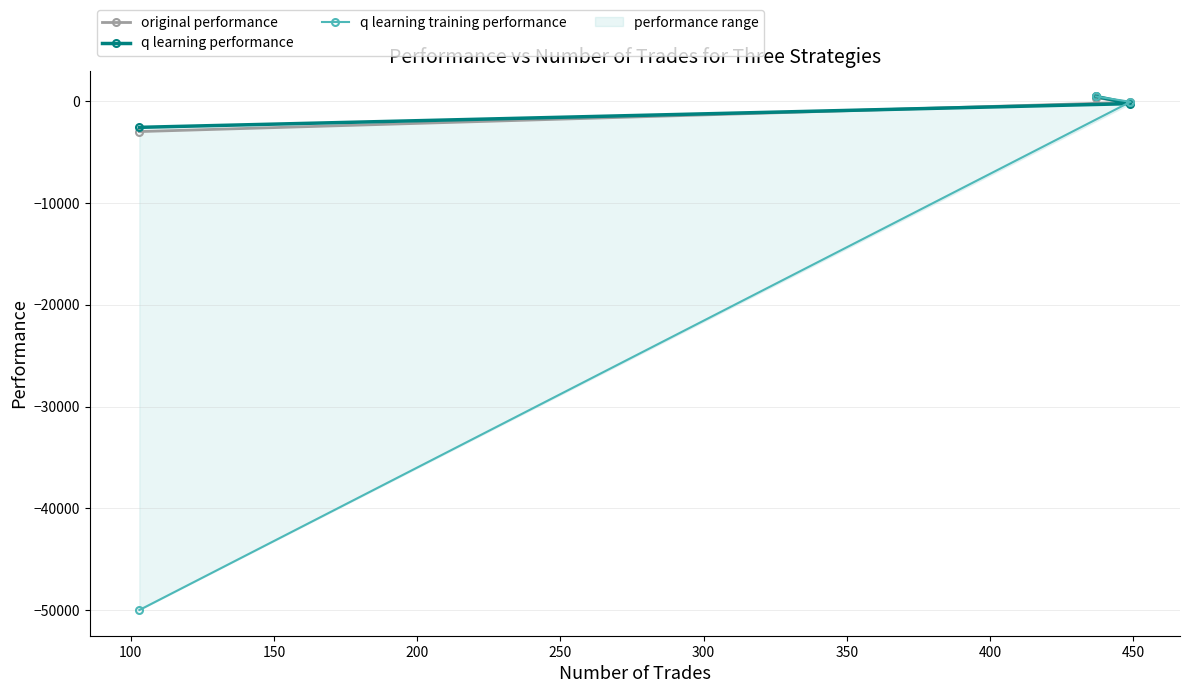

Between 50 and 150, which series saw the biggest shift?

q learning training performance